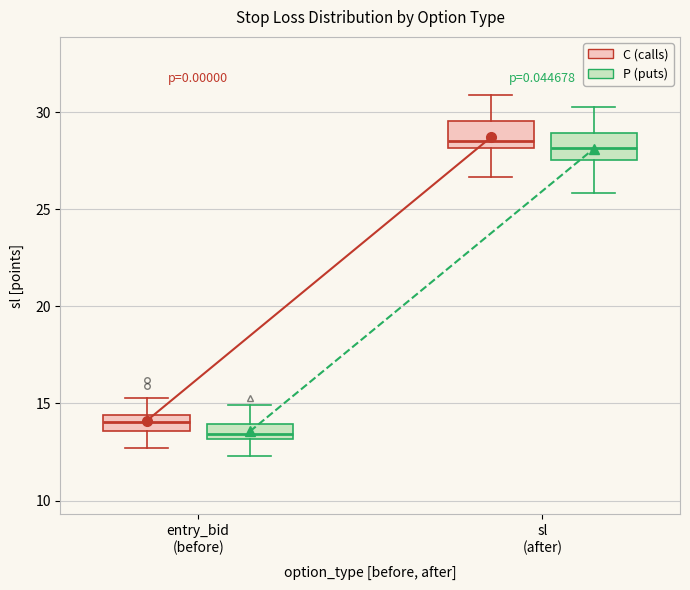

Reading left to right, read every box against the y-axis: the position of its median line, the range the box covers, and the ends of its whiskers. The values are not printed on the chart, so give them approximately, as read against the axis.

entry_bid (before) (C (calls)): median 14.0, box 13.5 to 14.5, whiskers 12.5 to 15.5
entry_bid (before) (P (puts)): median 13.5, box 13.0 to 14.0, whiskers 12.5 to 15.0
sl (after) (C (calls)): median 28.5, box 28.0 to 29.5, whiskers 26.5 to 31.0
sl (after) (P (puts)): median 28.0, box 27.5 to 29.0, whiskers 26.0 to 30.0